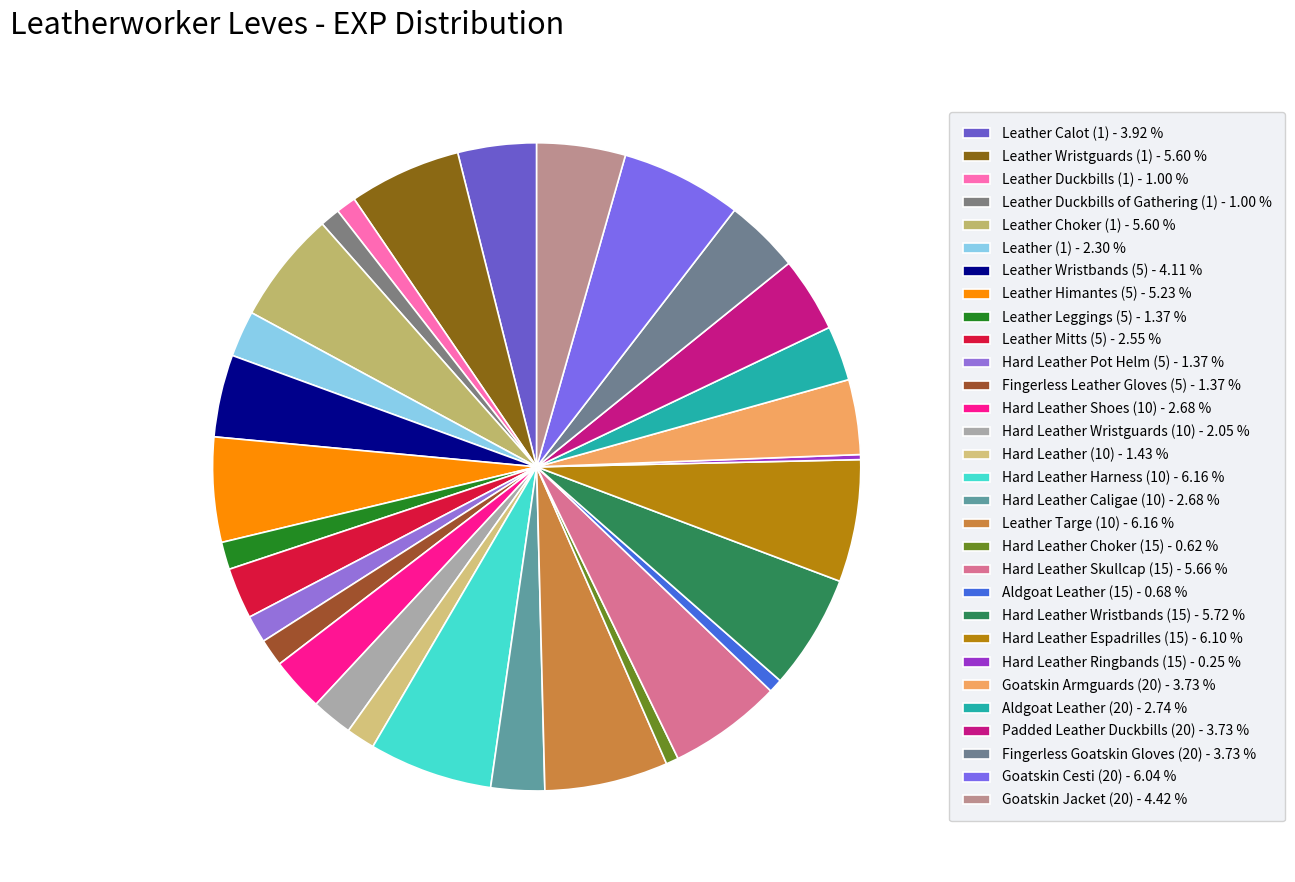

Which category has the smallest portion of the pie?

Hard Leather Ringbands (15)